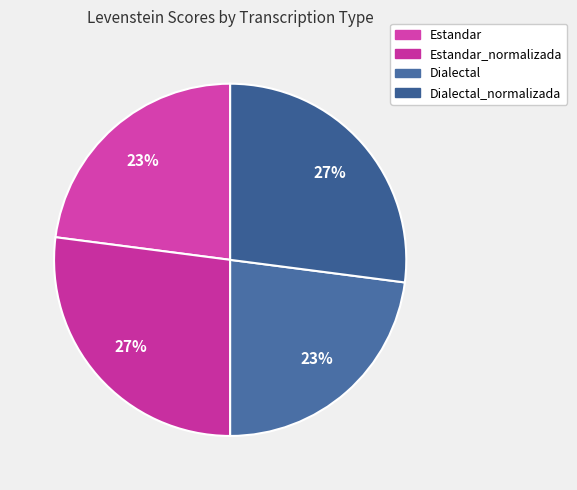

Rank the categories by value from lowest to highest.

Estandar, Dialectal, Estandar_normalizada, Dialectal_normalizada